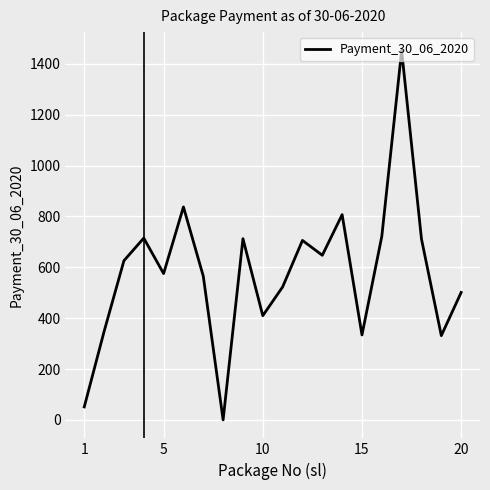

What is the greatest value displayed?

1452.0